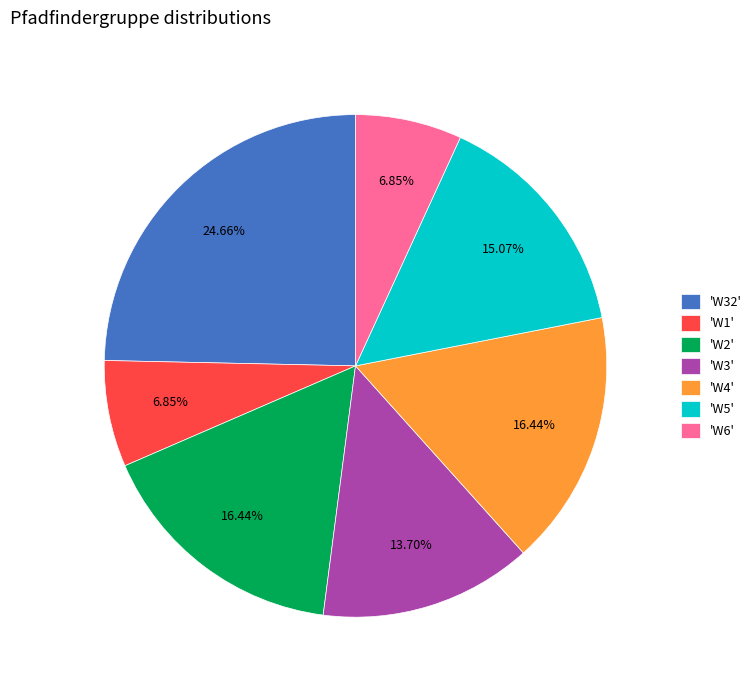

Approximately how many times larger is the value at 'W5' compared to 'W6'?

2.2